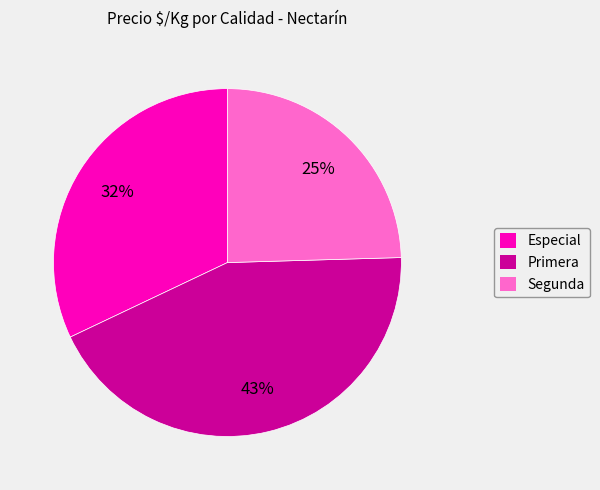

How many slices are in this pie chart?

3